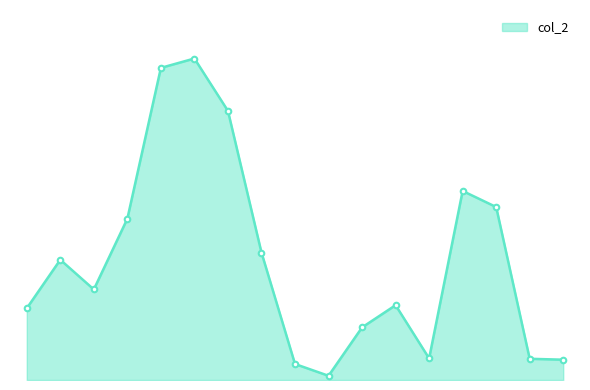

What is the difference between the second highest and minimum values?

266310